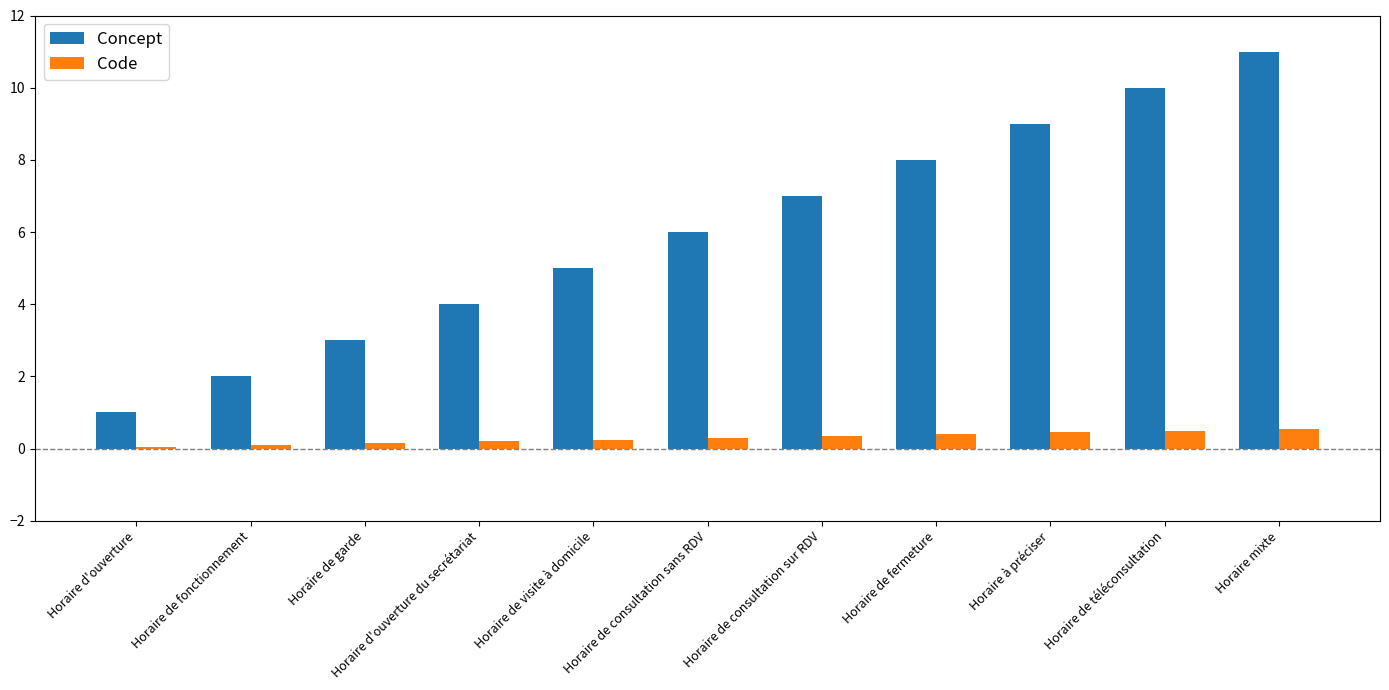

What is the difference between the maximum and minimum values in the Code series?

0.5